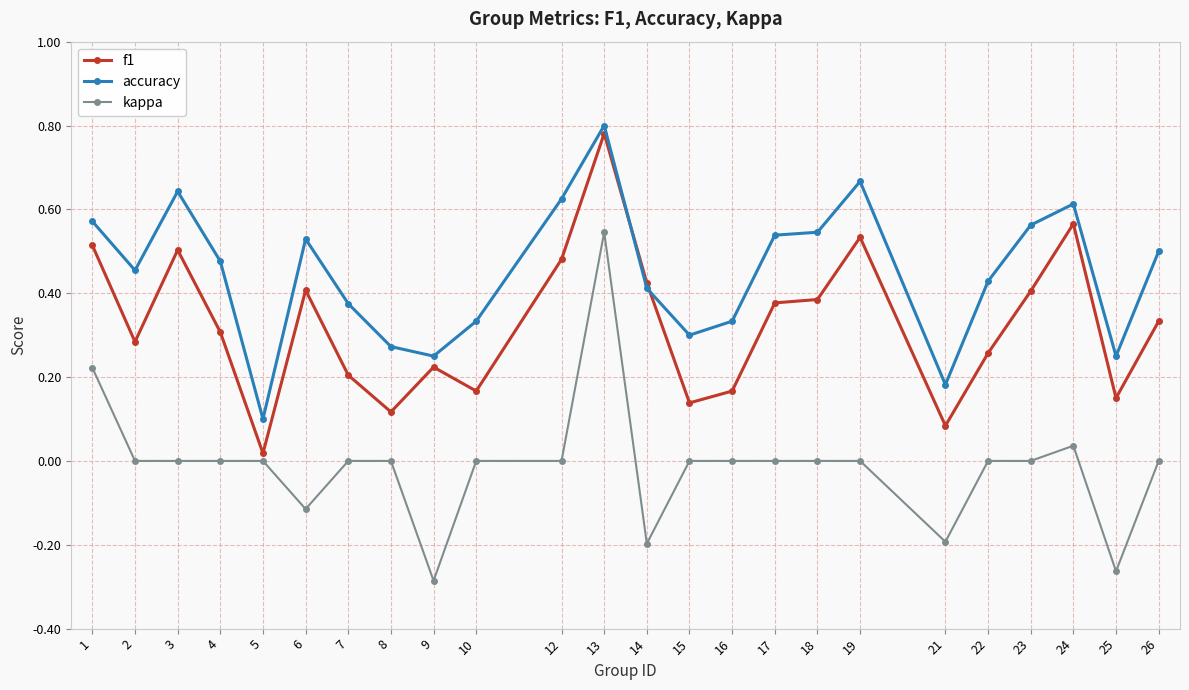

Which series has the largest range (max minus min)?

kappa